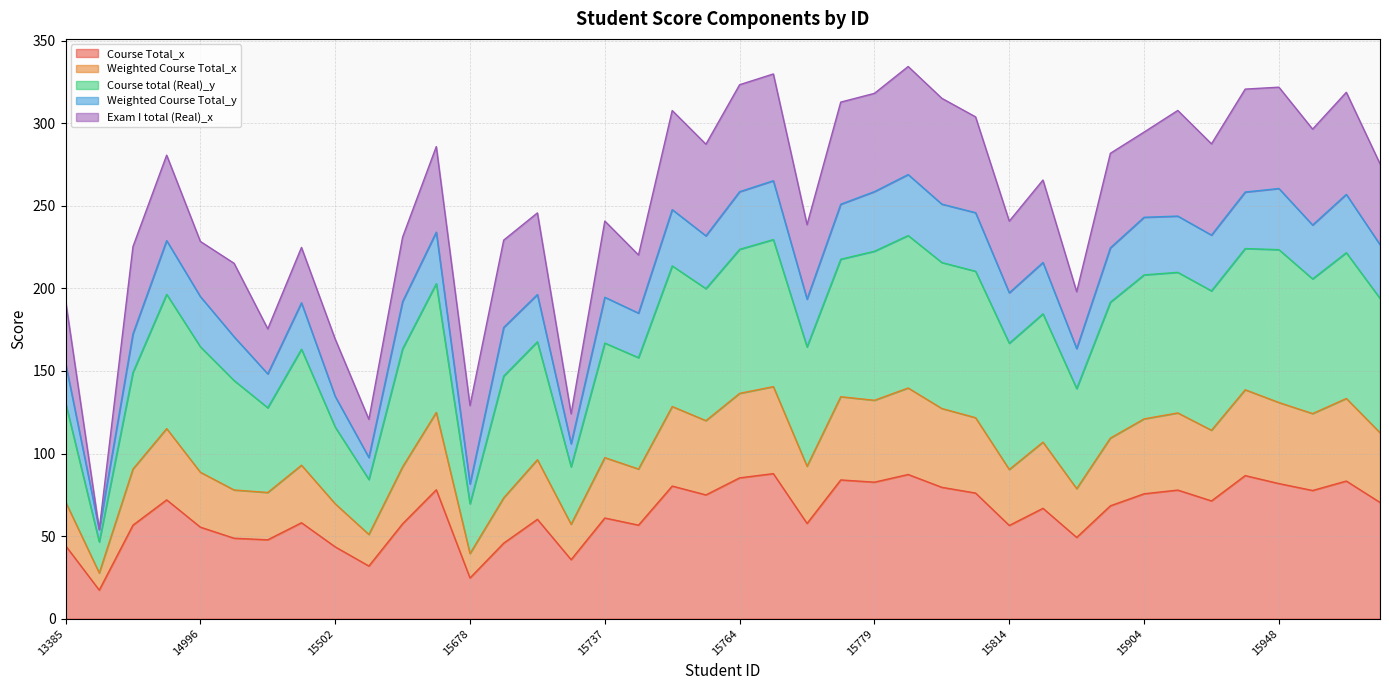

List the labels in order of Course Total_x value, largest first.

15765, 15782, 15947, 15764, 15774, 15981, 15779, 15948, 15749, 15785, 15585, 15910, 15957, 15786, 15904, 15753, 14745, 15916, 15982, 15839, 15830, 15737, 15709, 15485, 15771, 15536, 15748, 14639, 15814, 14996, 15833, 15086, 15448, 15690, 13385, 15502, 15732, 15507, 15678, 14287